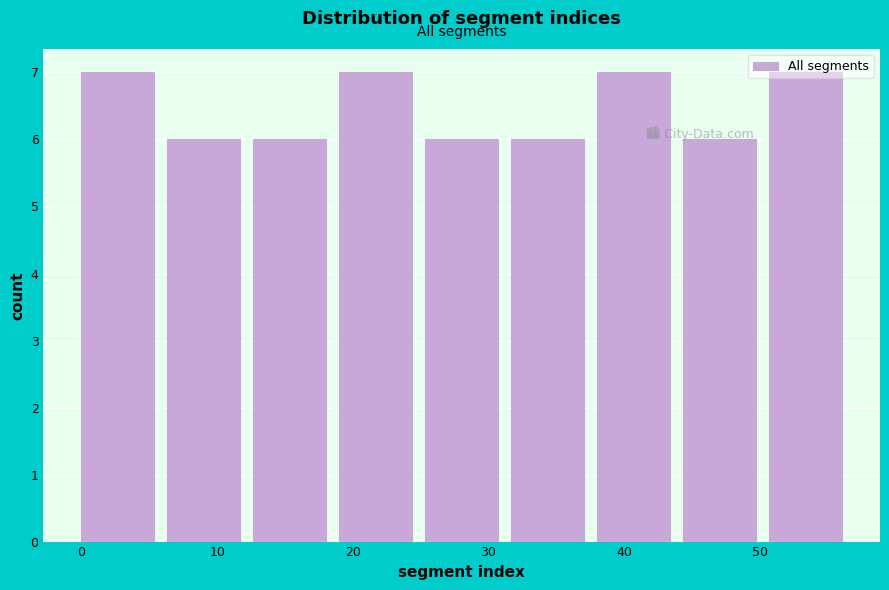

Reading left to right, transcribe this chart: for each bar, give the range it covers on the x-axis and its height. Neither the bar edges nor the heights are printed on the chart, so give them approximately, as read against the axes.

0 to 6: 7
6 to 13: 6
13 to 19: 6
19 to 25: 7
25 to 32: 6
32 to 38: 6
38 to 44: 7
44 to 51: 6
51 to 57: 7